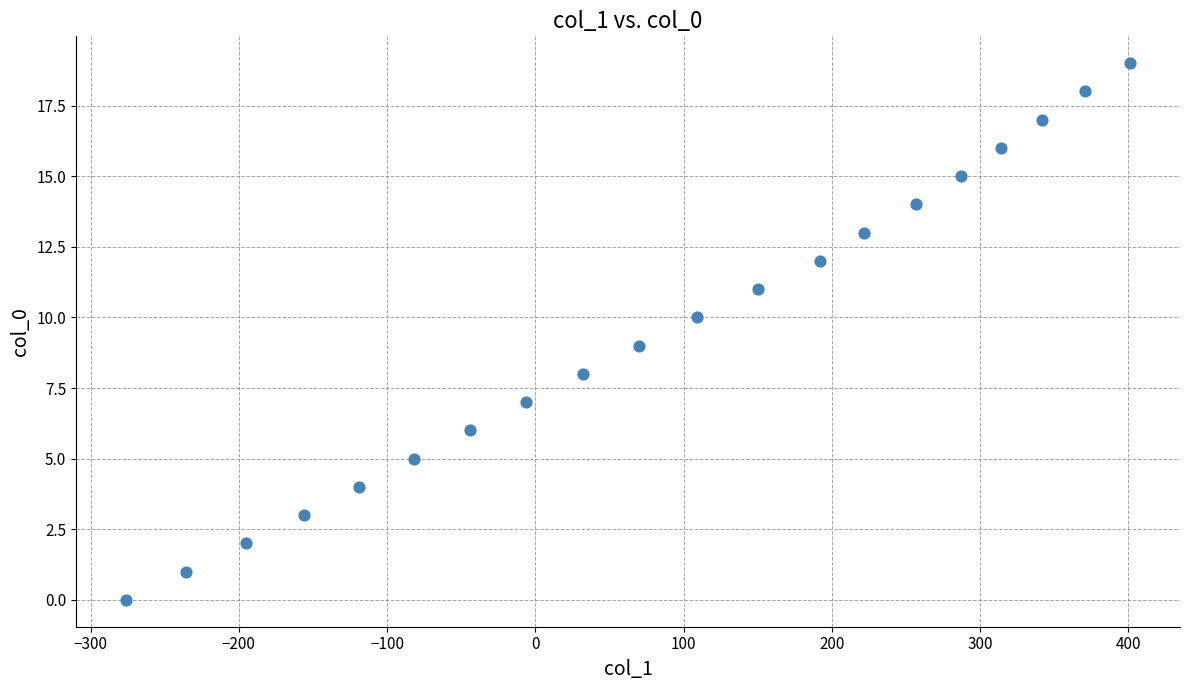

What is the range of X values (max minus min)?

677